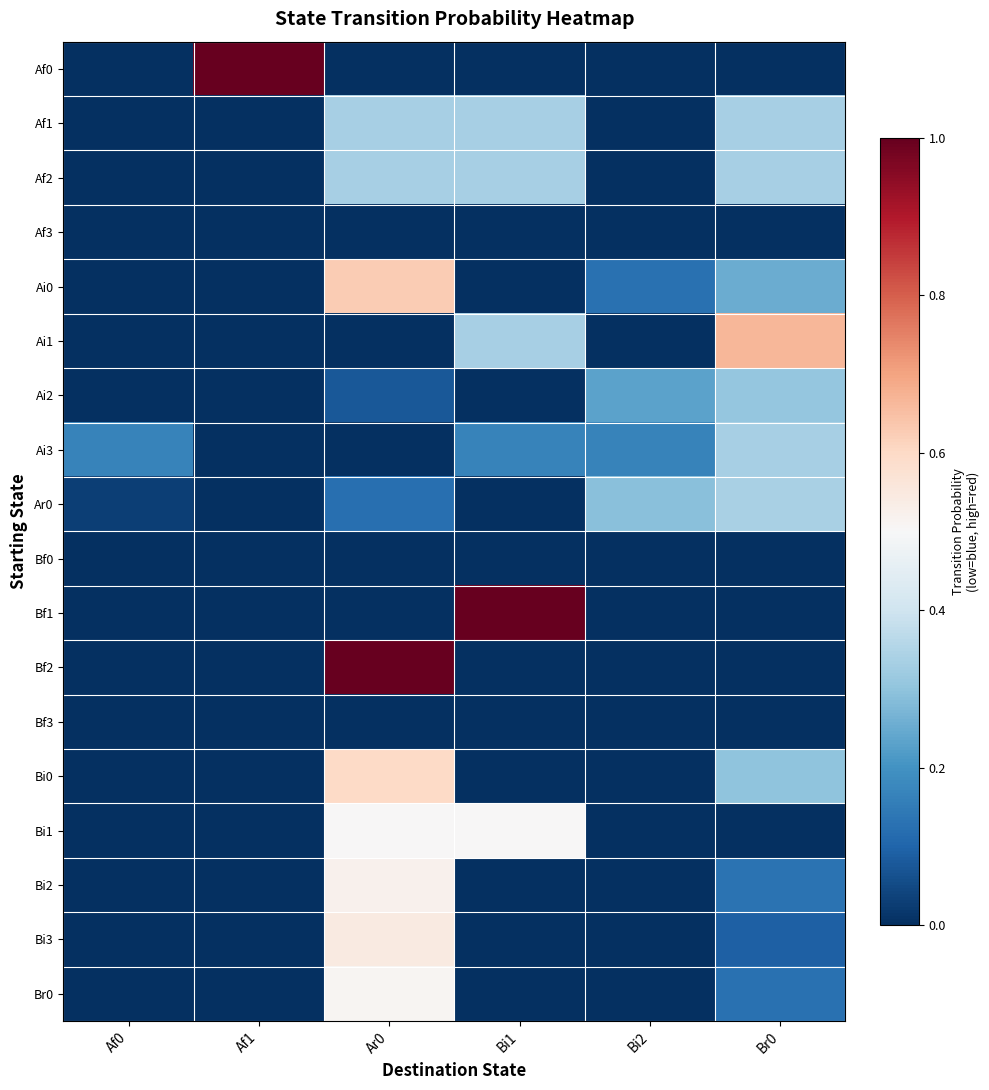

Which series has the largest total across all categories?

Af0